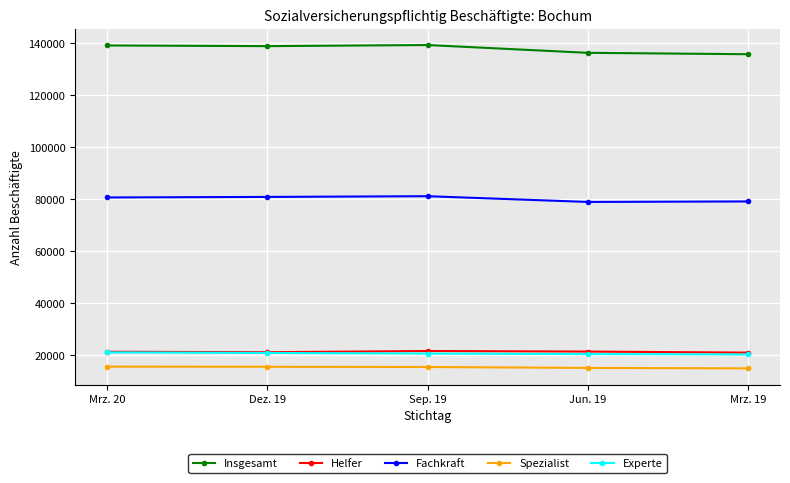

The value of Insgesamt at Jun. 19 is 69401. True or false?

False